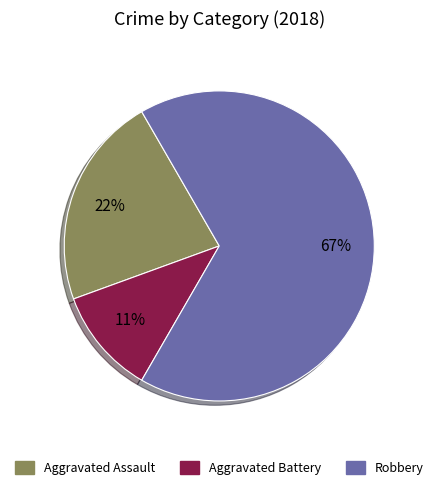

Combined, do Aggravated Battery and Robbery account for over 50%?

Yes